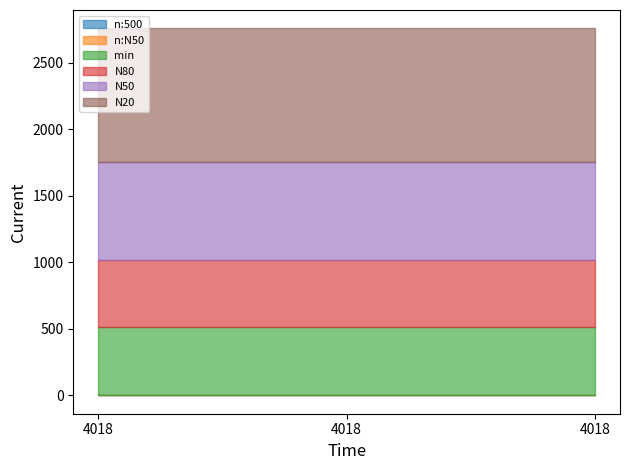

Which series has the largest range (max minus min)?

n:500